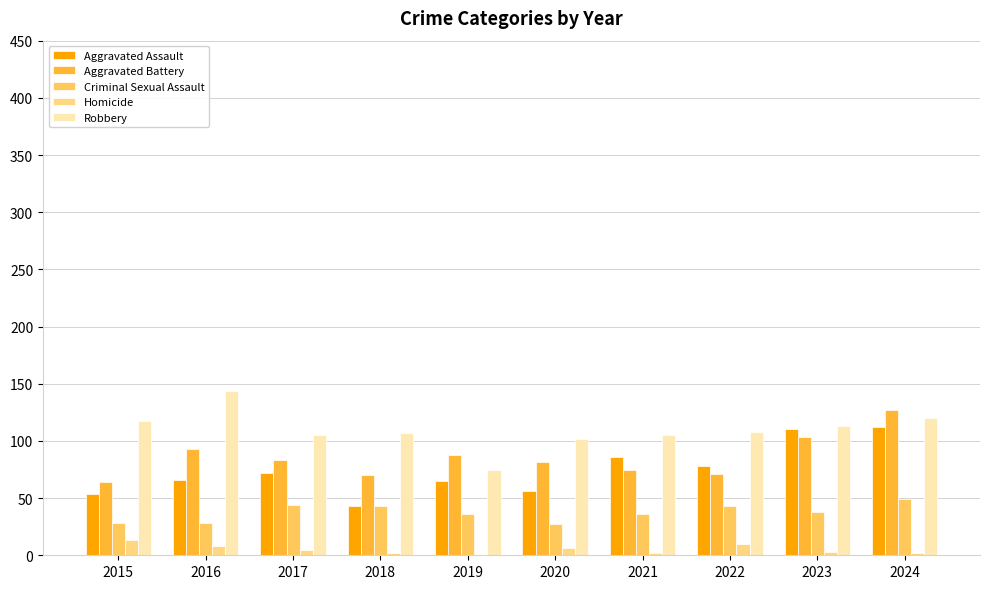

What is the total value across all series at 2022?

310